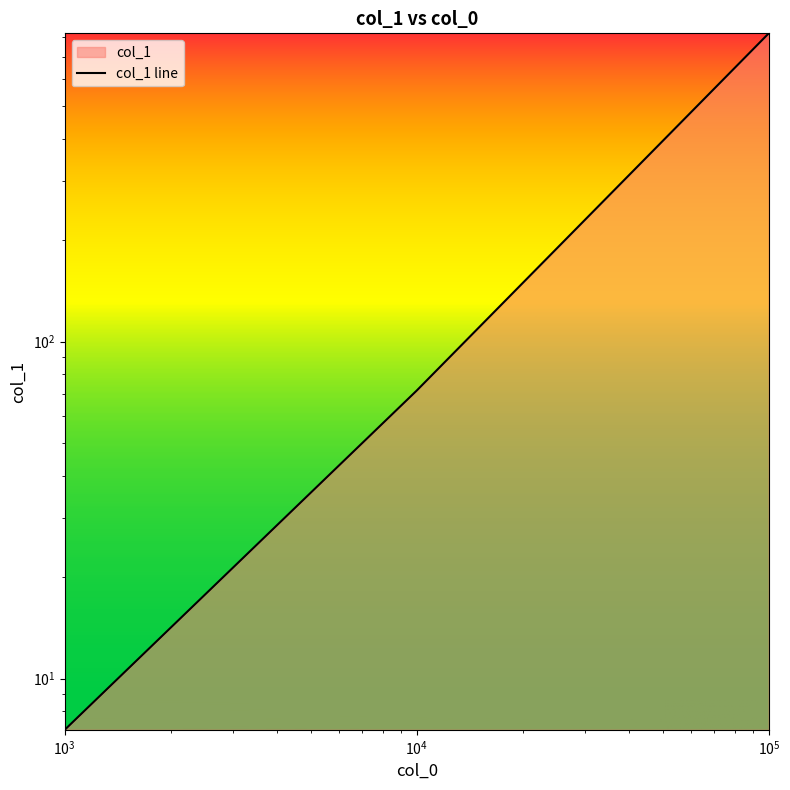

Does the chart have visible grid lines?

No